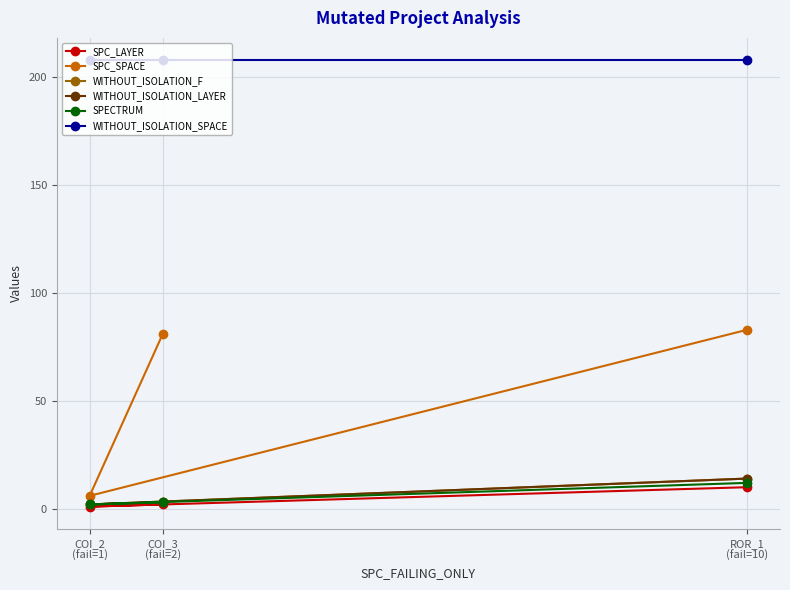

What is the value of the WITHOUT_ISOLATION_SPACE point at the 3rd from the left?

208